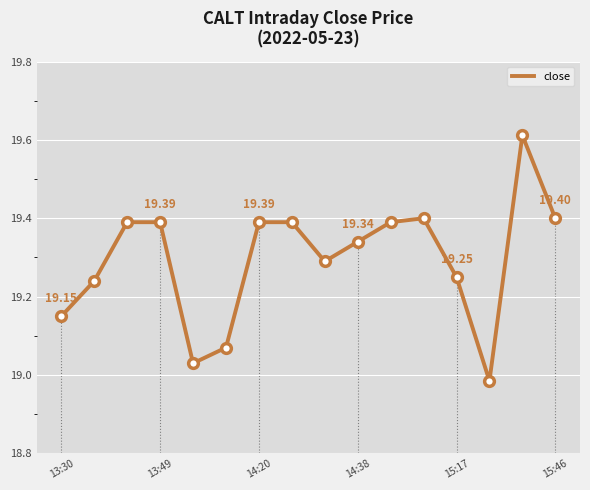

Approximately how many times larger is the value at 15:46 compared to 14:20?

1.0